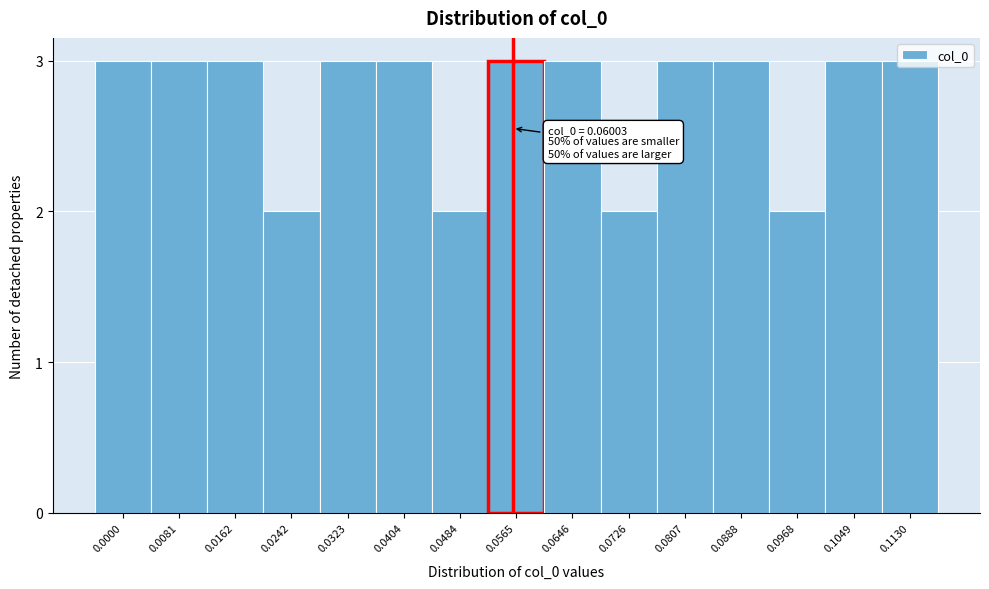

What is the value of the 11th bar from the left?

3